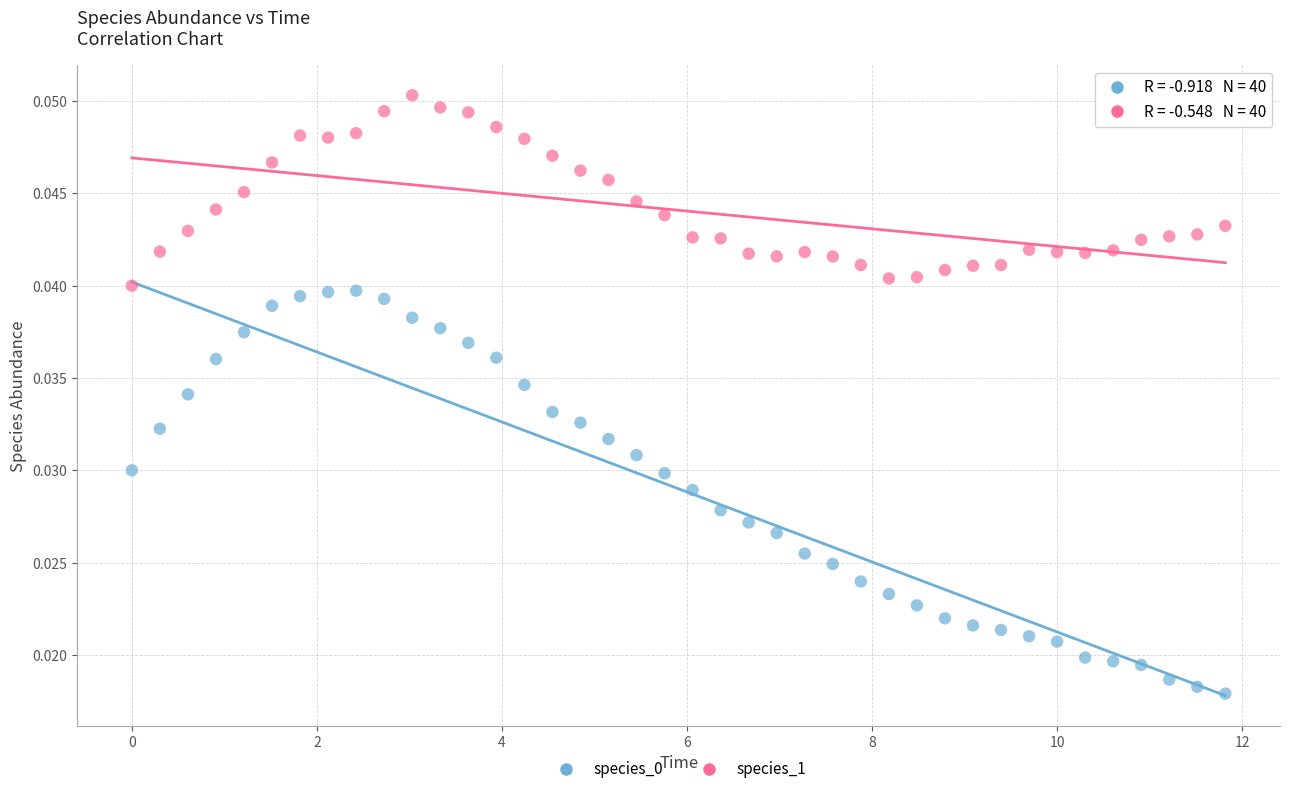

Which series contains the highest Y value?

species_1